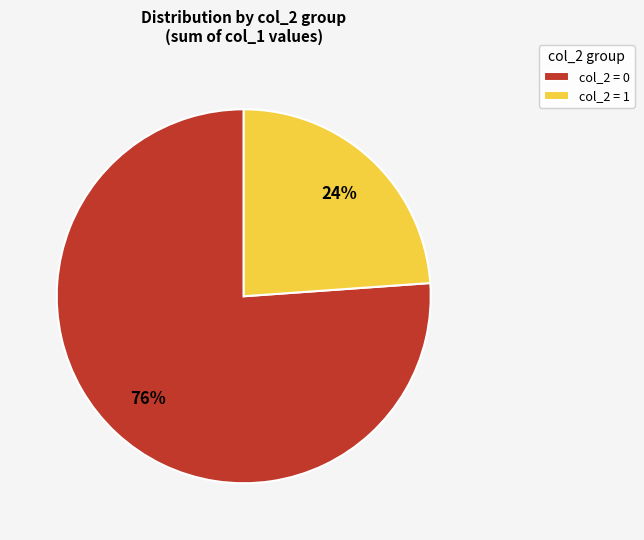

What is the largest slice in the pie chart?

col_2 = 0